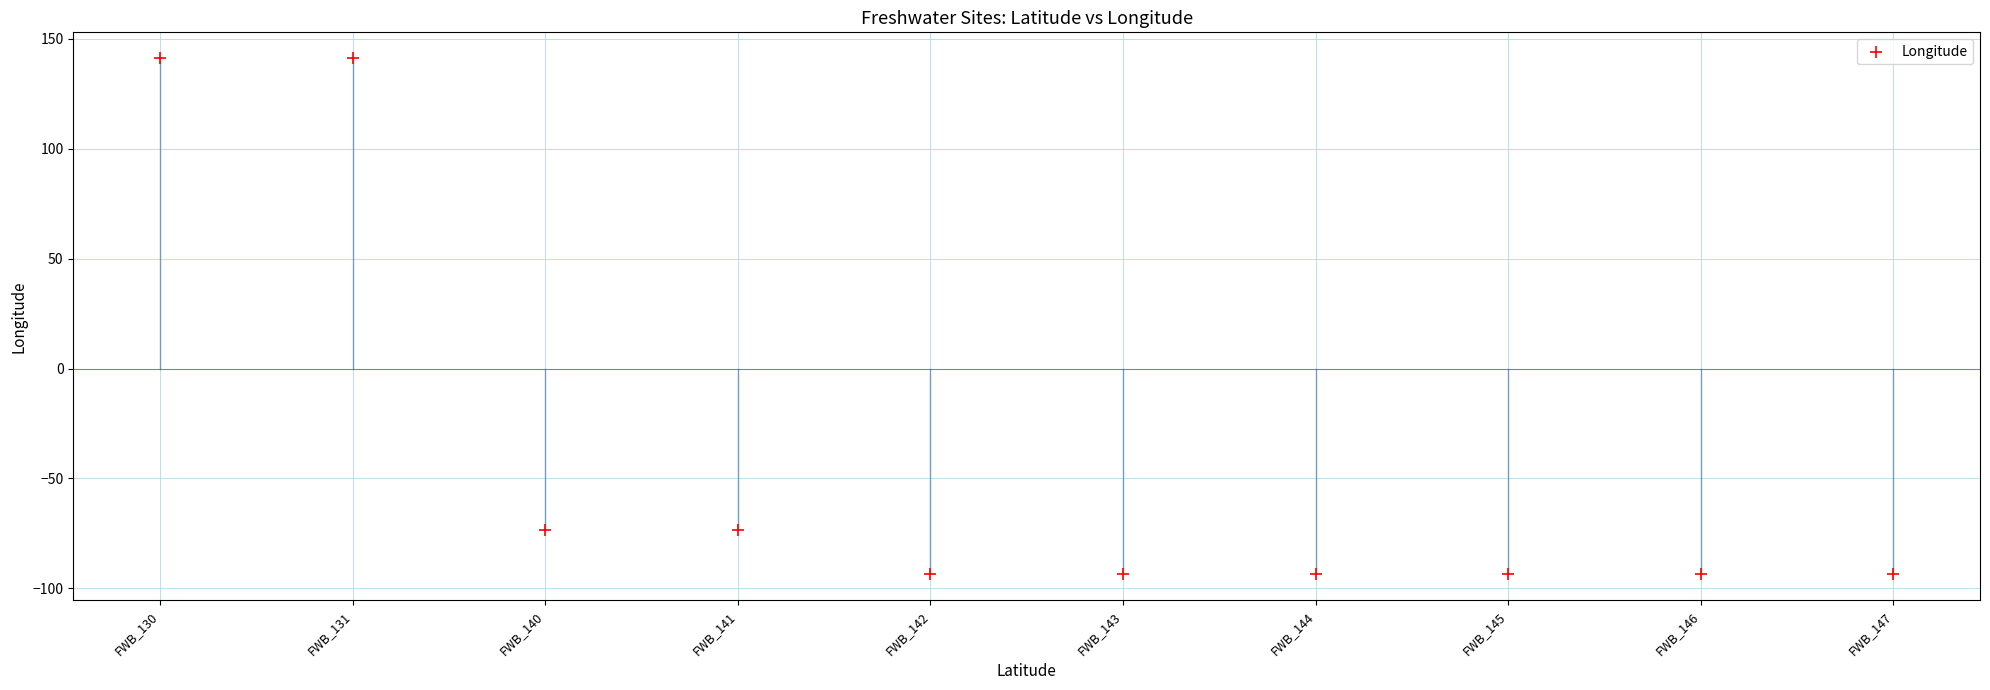

What is the range of Y values (max minus min)?

234.8